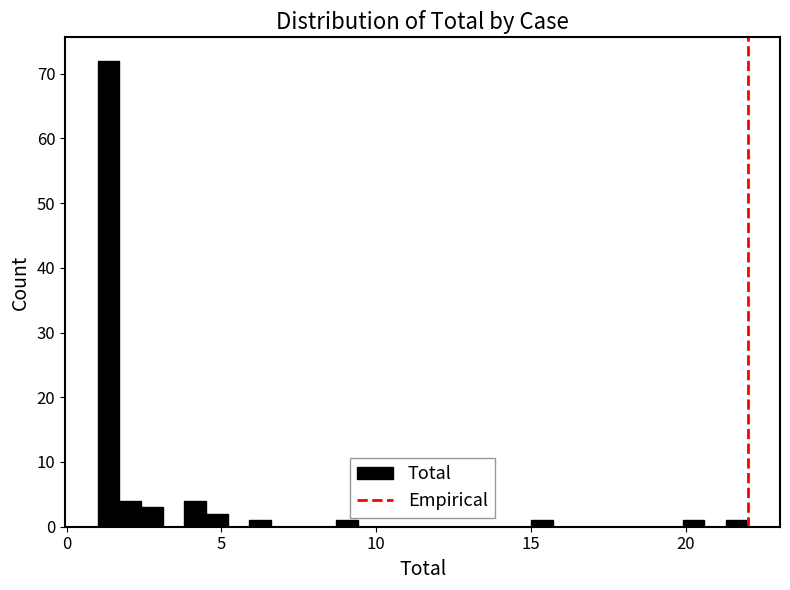

Read against the x-axis, roughly where is the centre of the tallest bar?

1.5